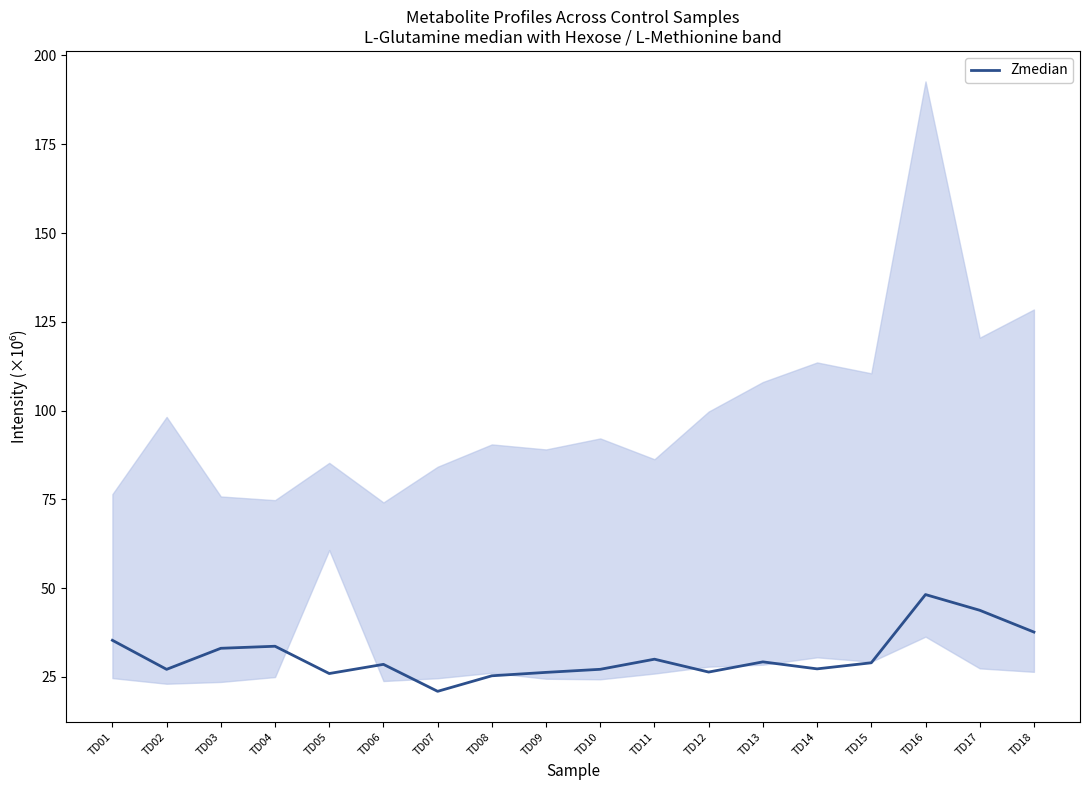

What value does the data have at TD13?

29.2